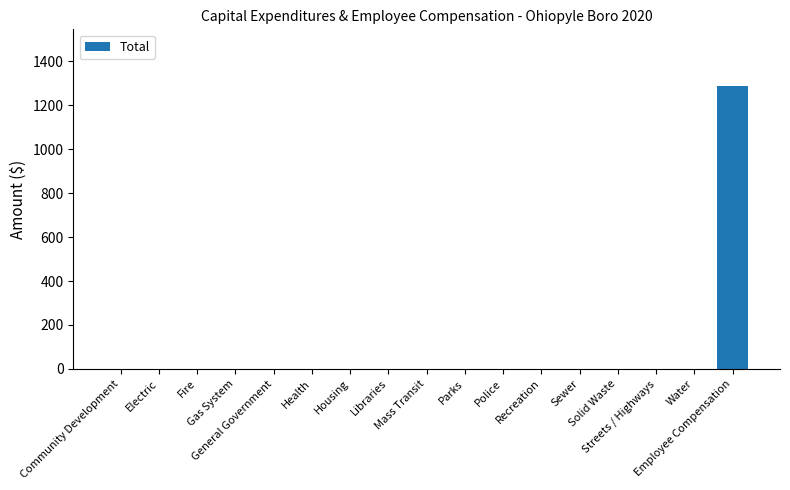

What is the greatest value displayed?

1288